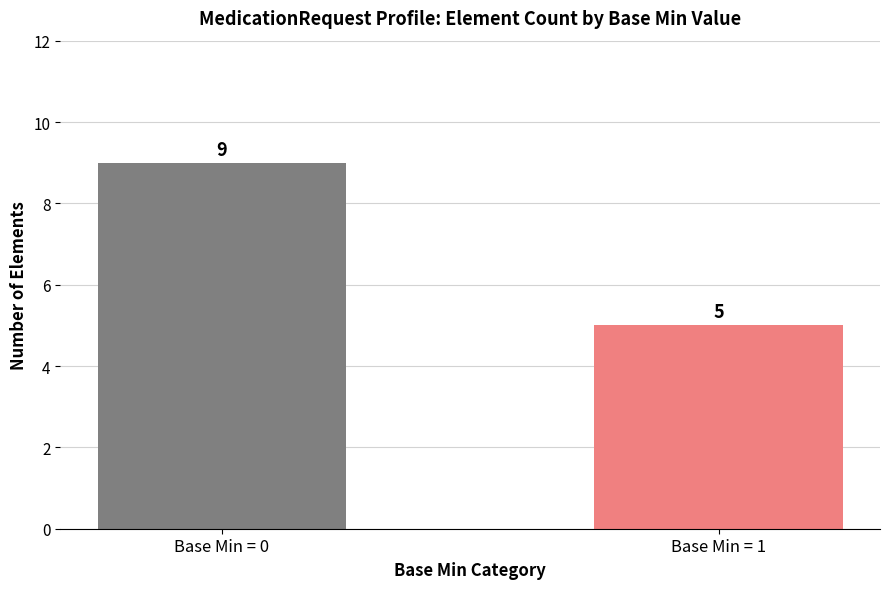

Reading left to right, list all the values displayed in this chart.

9	5